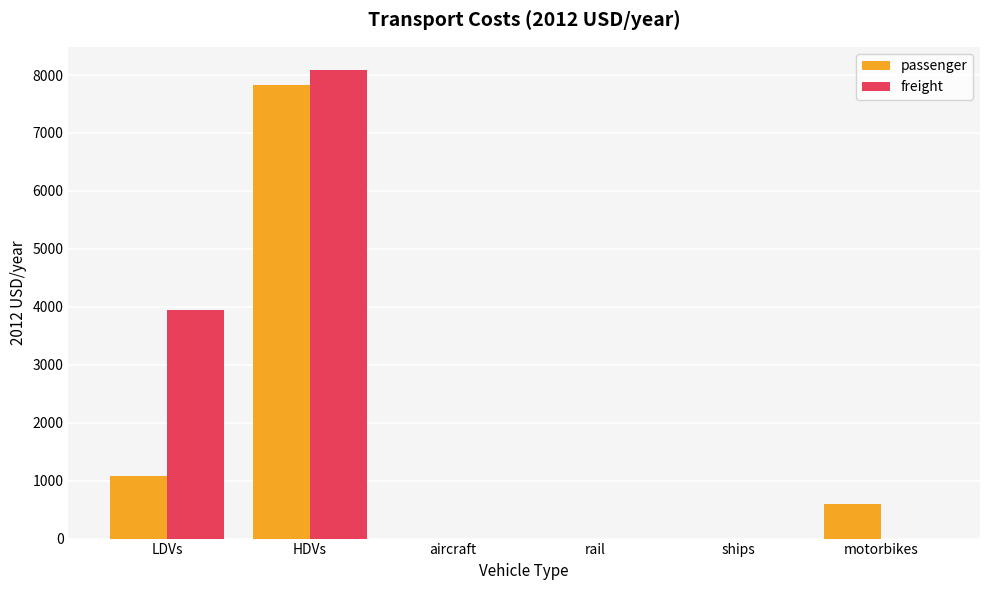

Which series changed the most between HDVs and motorbikes?

freight